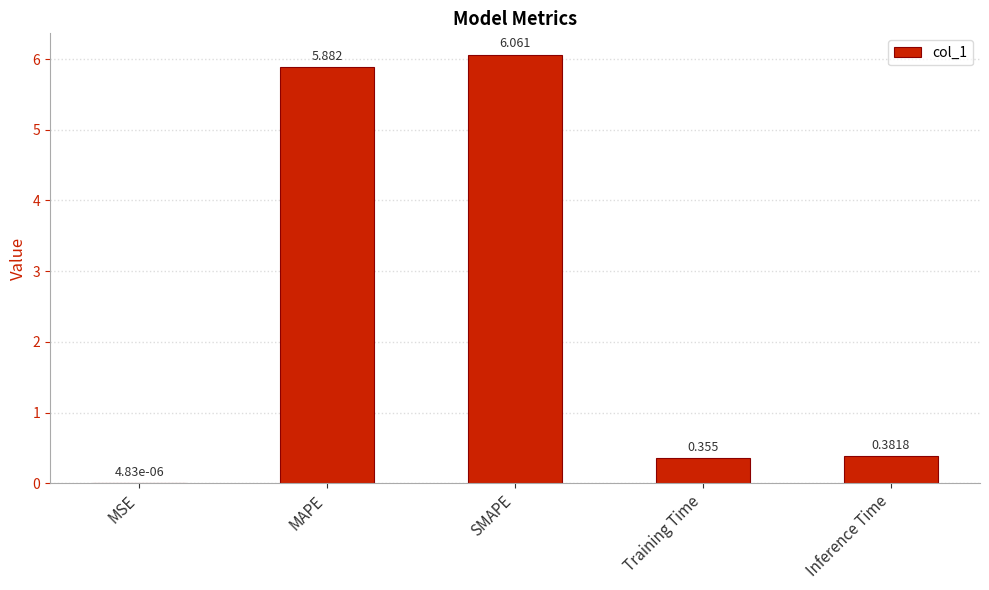

What is the sum of the values at SMAPE and MAPE?

11.9